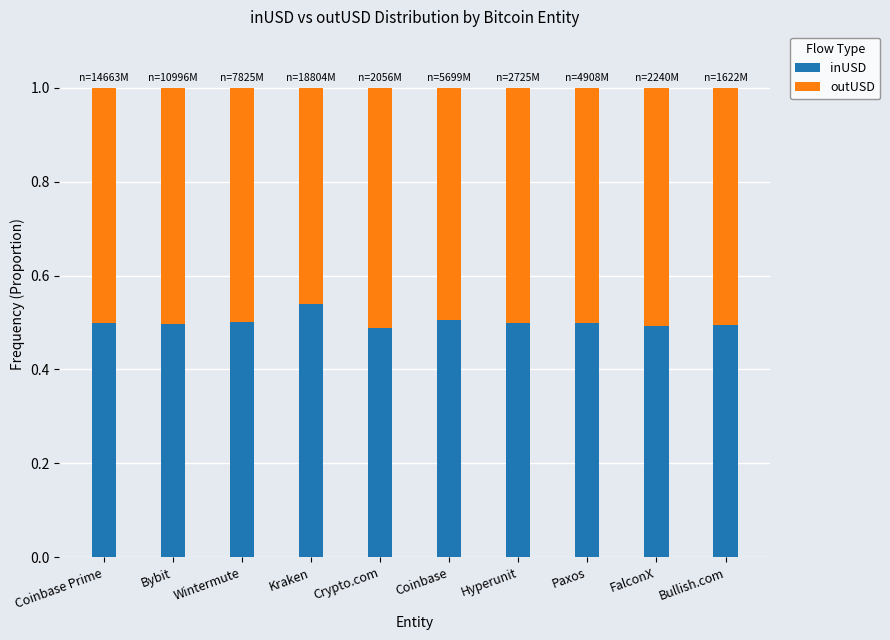

At which label does inUSD reach its peak?

Kraken